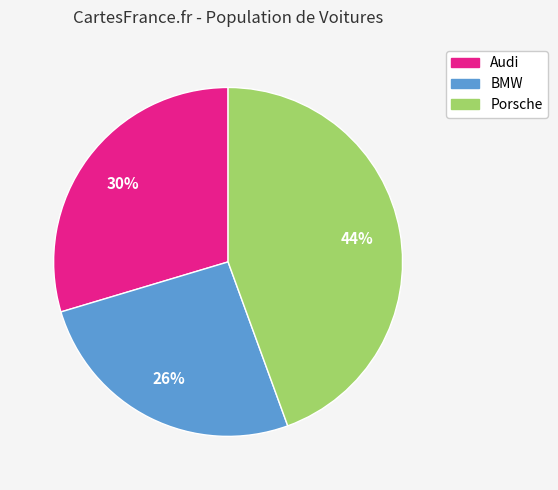

How many slices are in this pie chart?

3